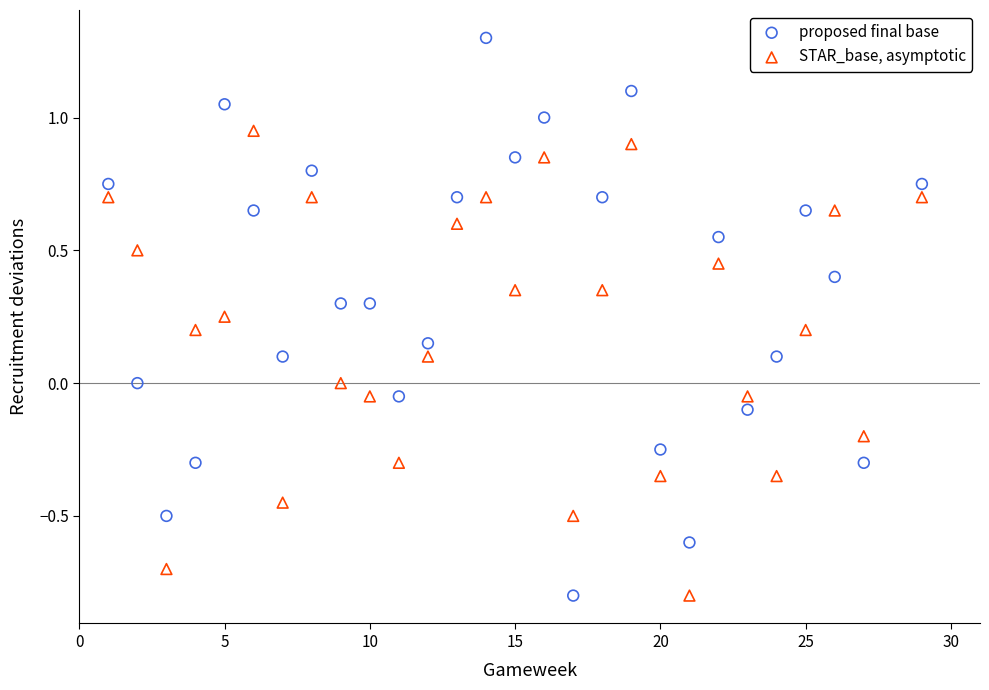

Which series reaches the maximum Y coordinate?

proposed final base